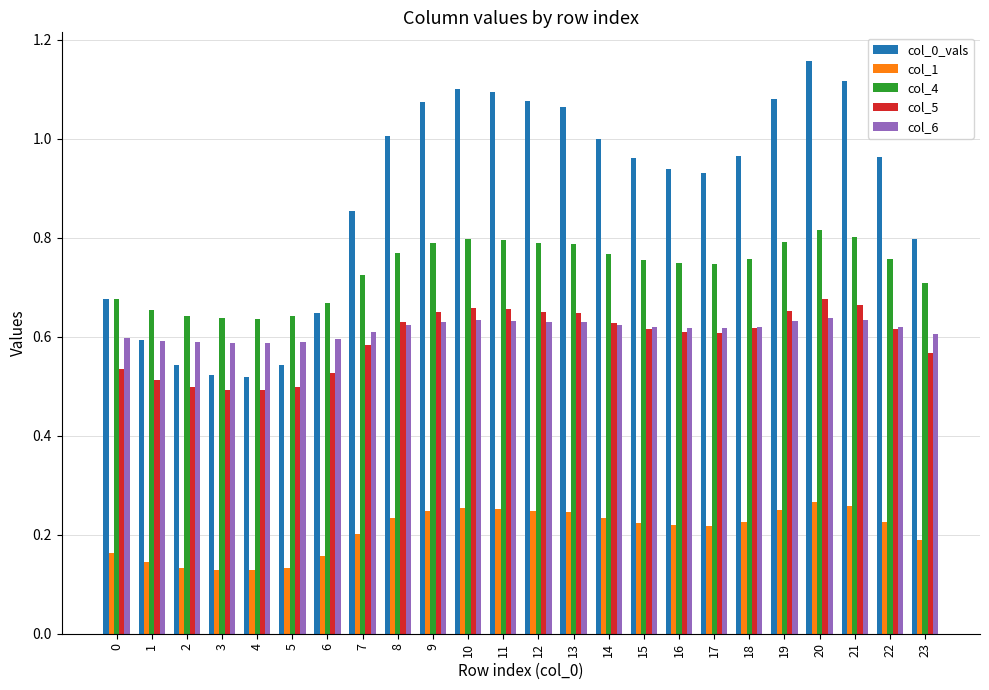

Is the value of col_6 at 4 greater than the value of col_1 at 21?

Yes